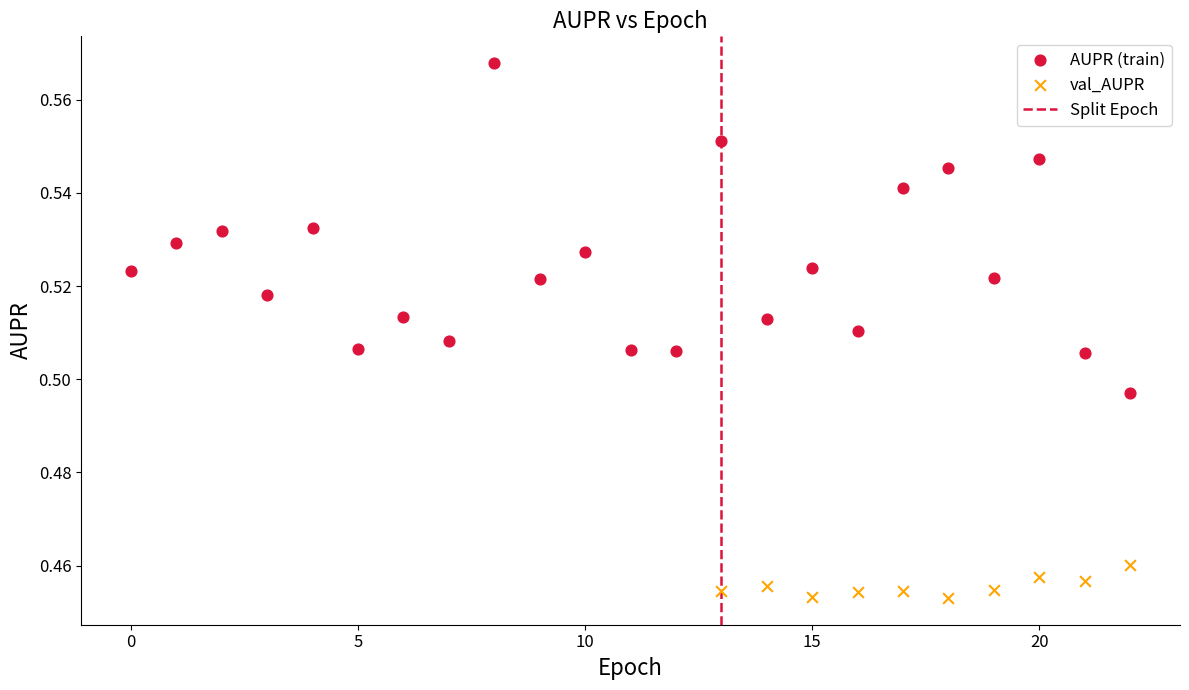

Which series contains the lowest Y value?

val_AUPR